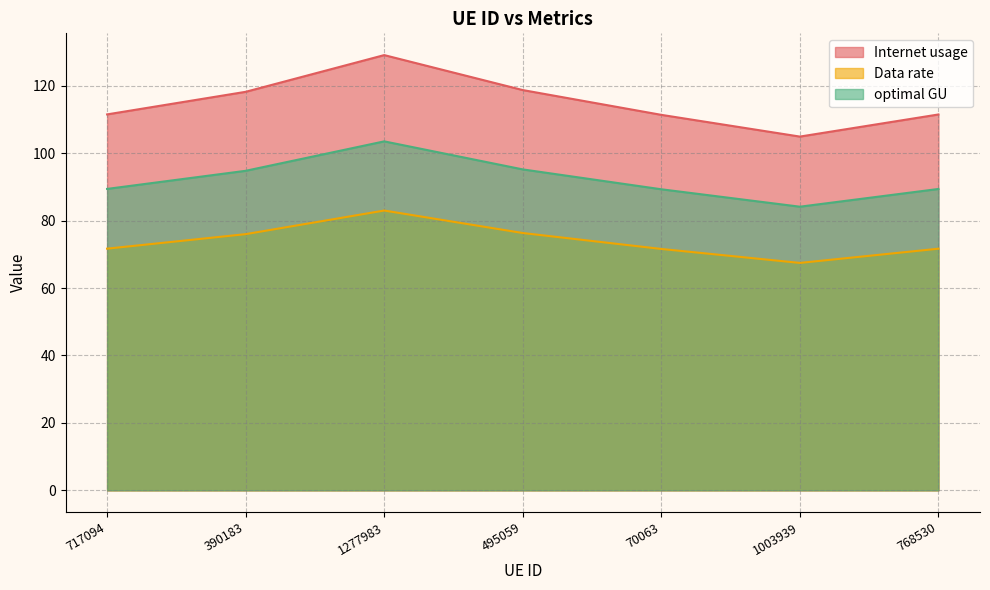

At which category is the sum across all series the highest?

1277983